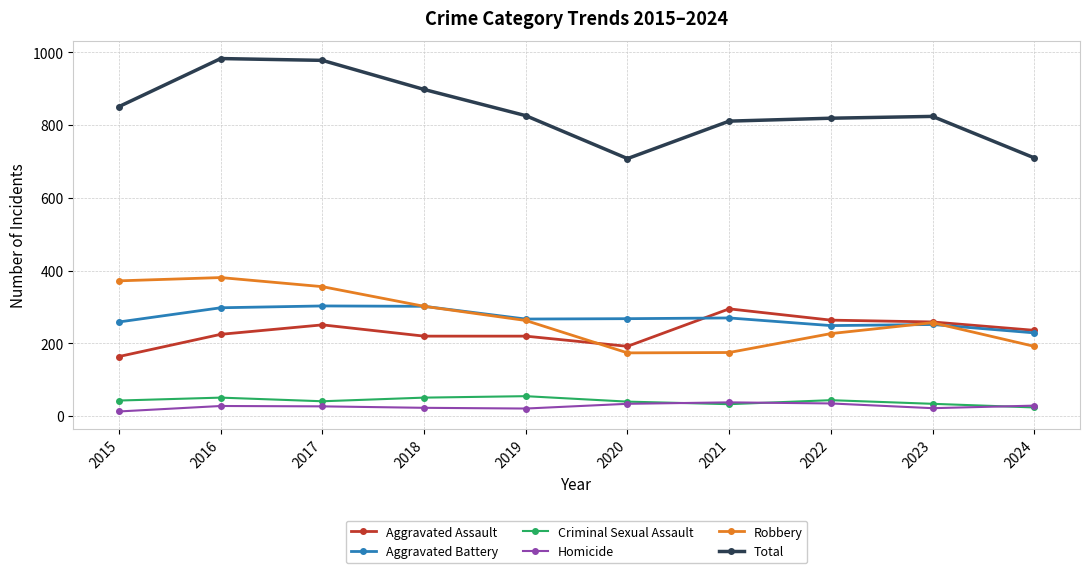

At how many categories does at least one series exceed 777?

8